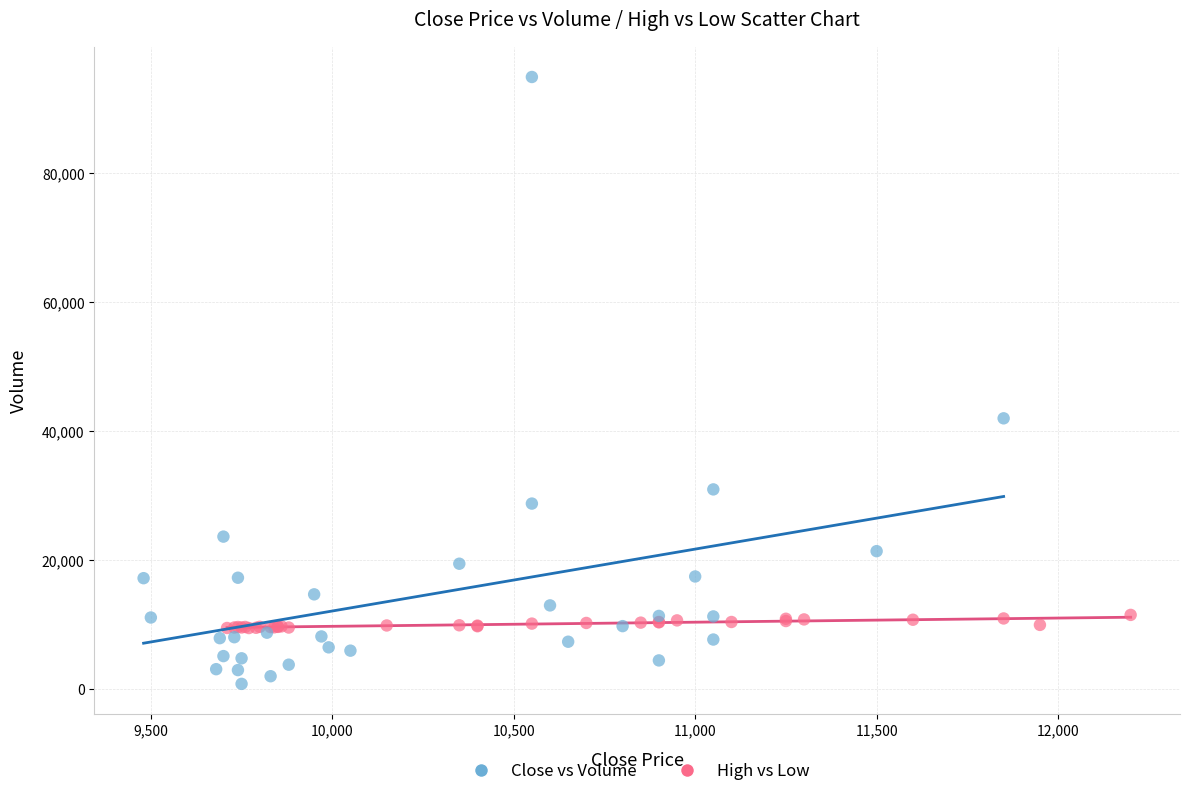

Which series contains the lowest Y value?

Close vs Volume